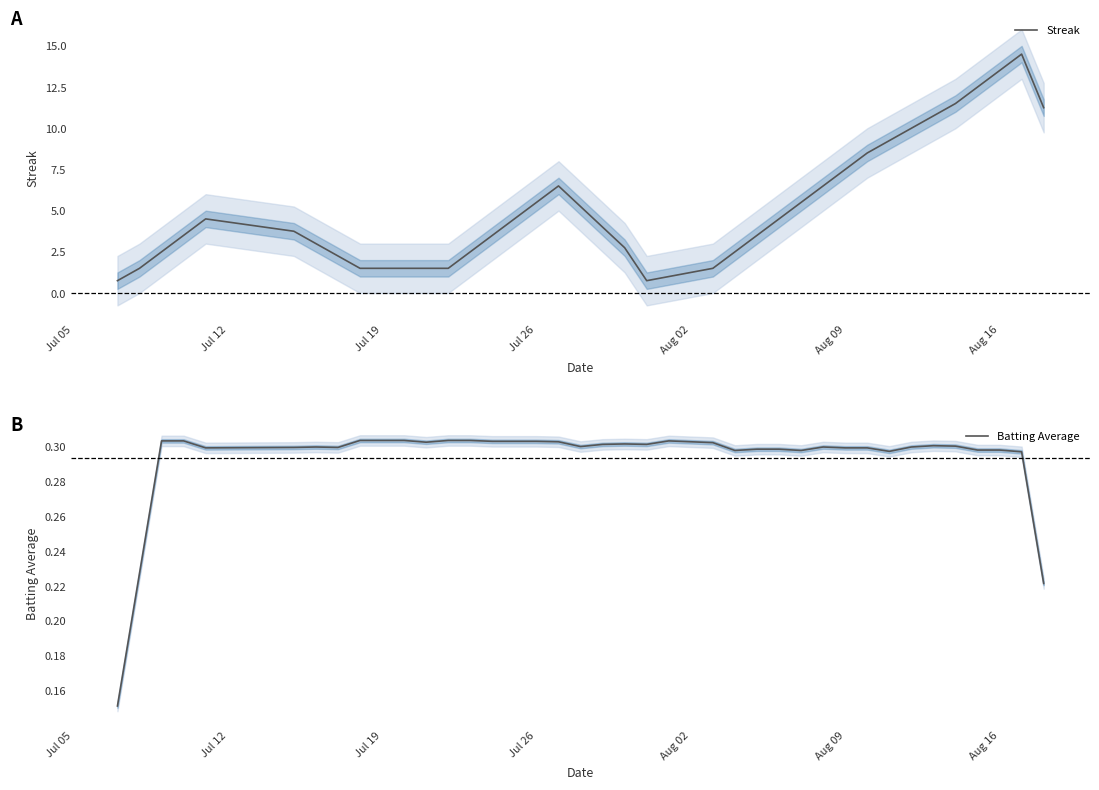

The value of Batting Average at Aug 02 is 0.2. True or false?

False